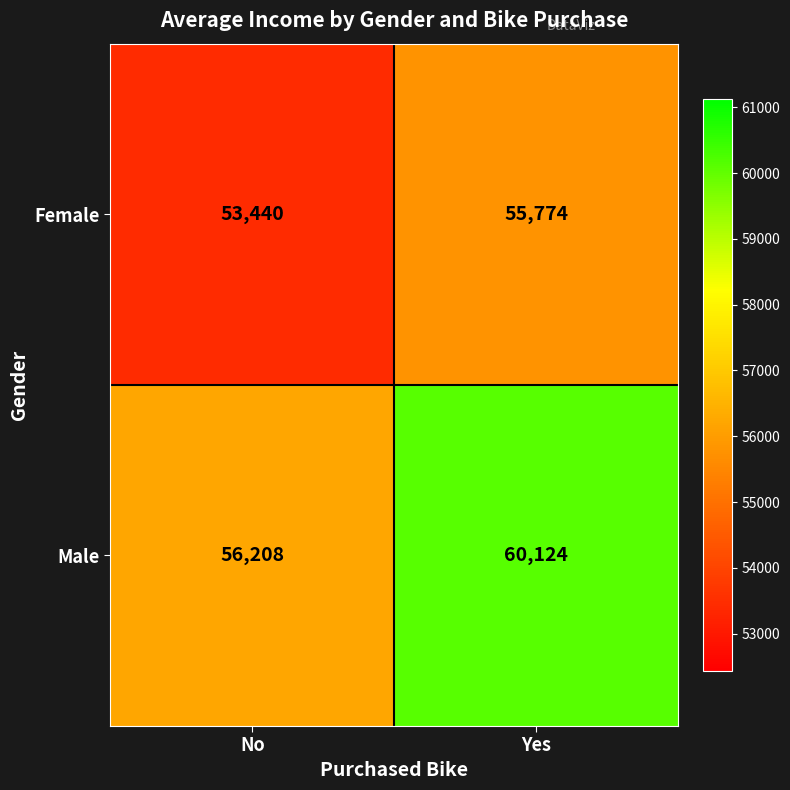

Which category has the lowest value in the Male series?

No